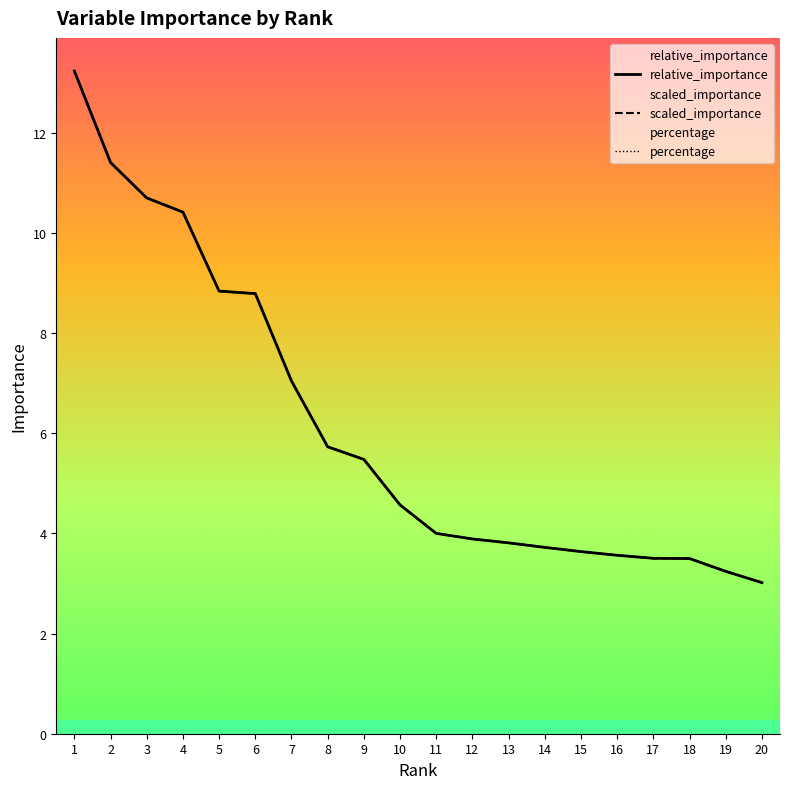

Reading left to right, transcribe all the data shown in this chart.

relative_importance: 13.2	11.4	10.7	10.4	8.8	8.8	7.0	5.7	5.5	4.6	4.0	3.9	3.8	3.7	3.6	3.6	3.5	3.5	3.2	3.0
scaled_importance: 13.2	11.4	10.7	10.4	8.8	8.8	7.0	5.7	5.5	4.6	4.0	3.9	3.8	3.7	3.6	3.6	3.5	3.5	3.2	3.0
percentage: 13.2	11.4	10.7	10.4	8.8	8.8	7.0	5.7	5.5	4.6	4.0	3.9	3.8	3.7	3.6	3.6	3.5	3.5	3.2	3.0